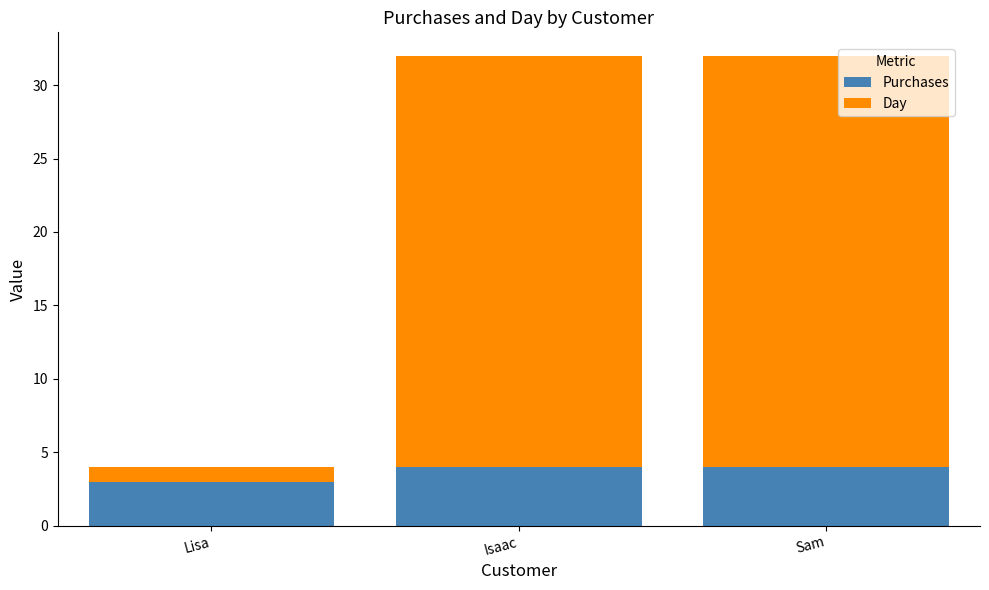

What is the highest value of the Purchases series?

4